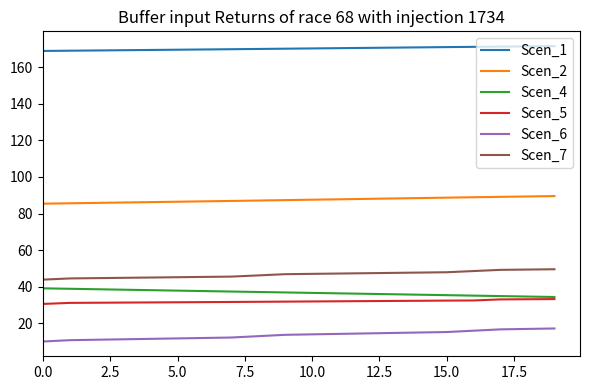

True or false: Scen_2 and Scen_1 intersect in this chart.

False